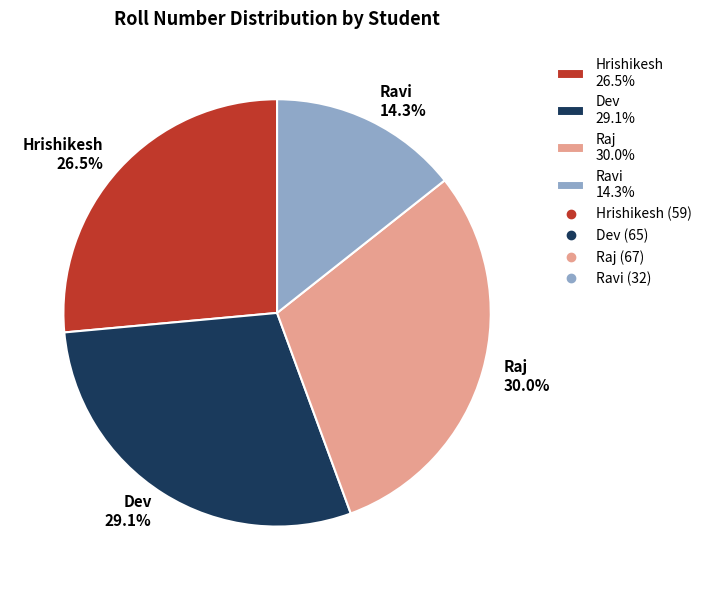

Is the sum of Hrishikesh and Ravi greater than half?

No